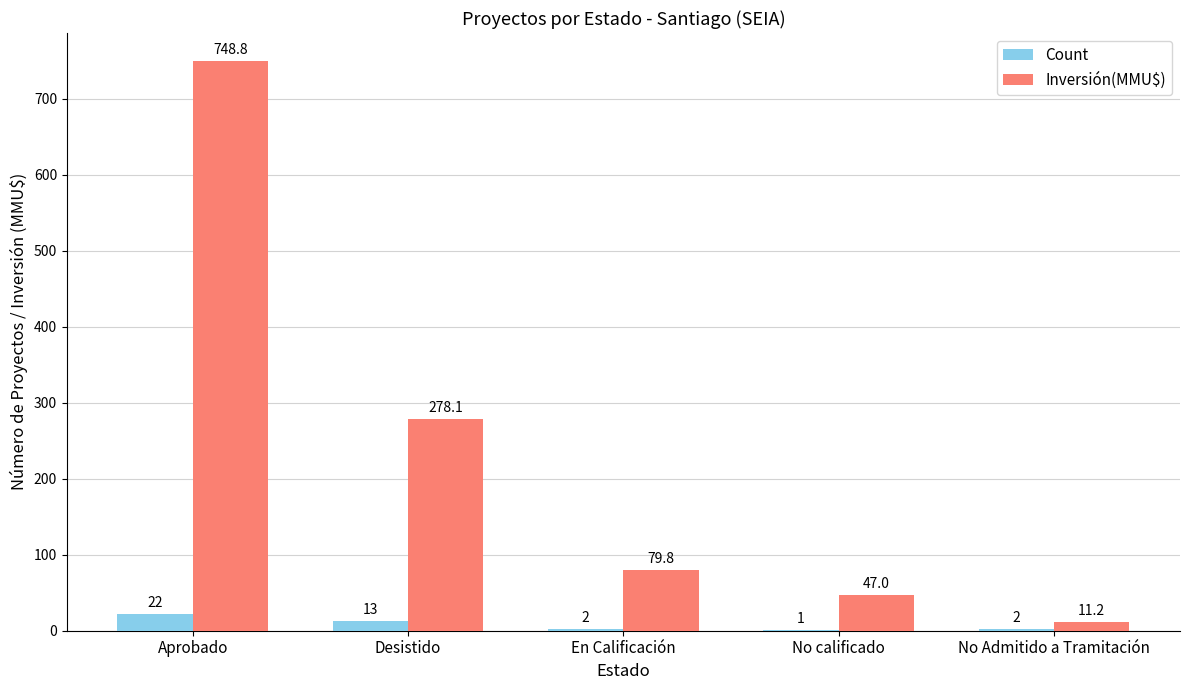

What are all the series names shown in the legend?

Count, Inversión(MMU$)